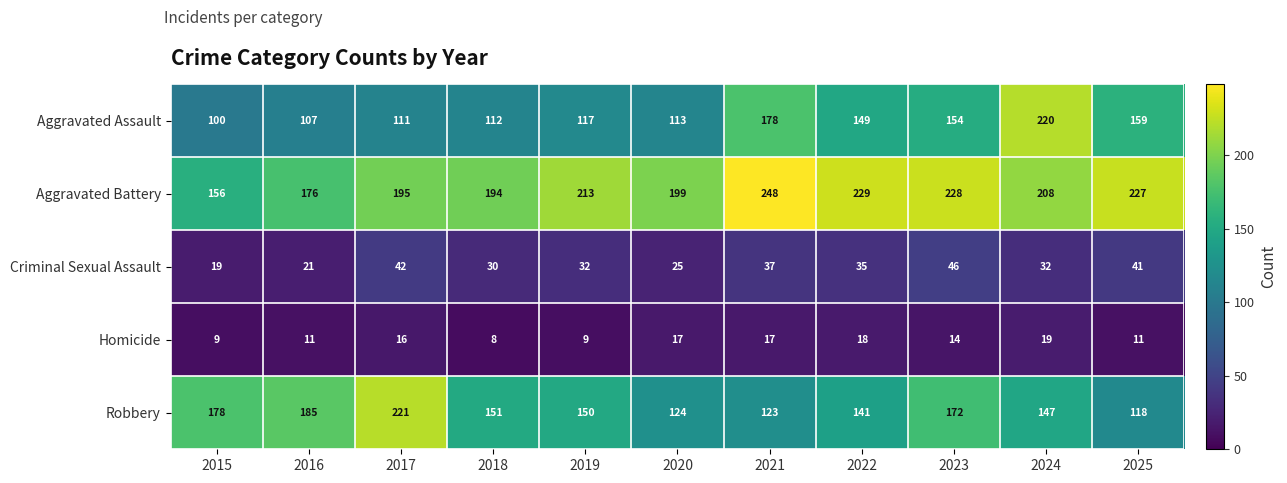

Which series has the largest range (max minus min)?

Aggravated Assault